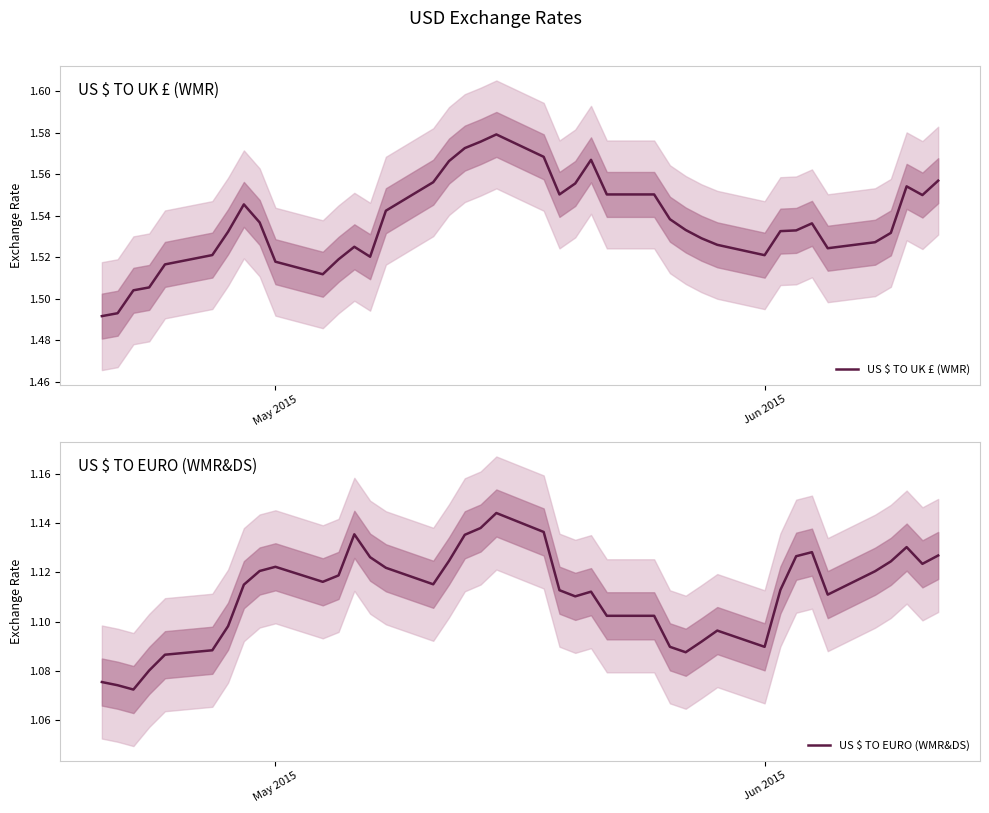

Is this an area chart (filled region under the line)?

No